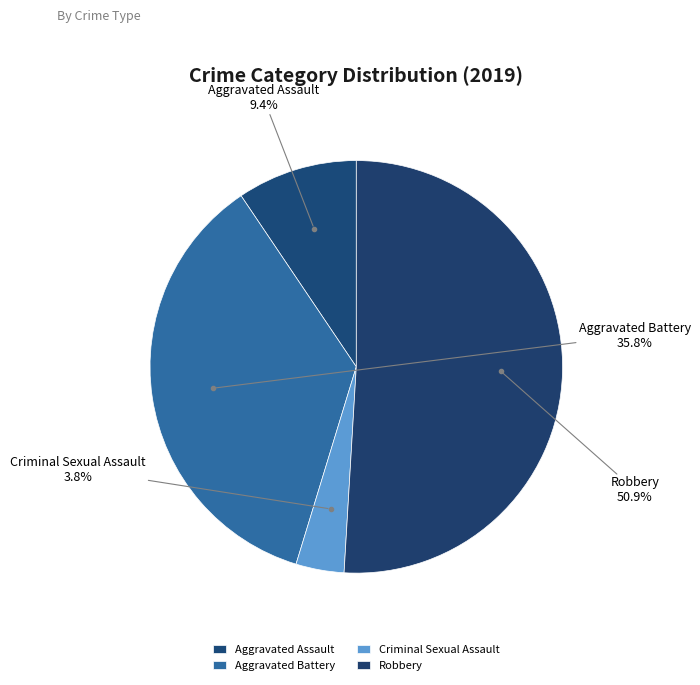

Which category has the smallest portion of the pie?

Criminal Sexual Assault